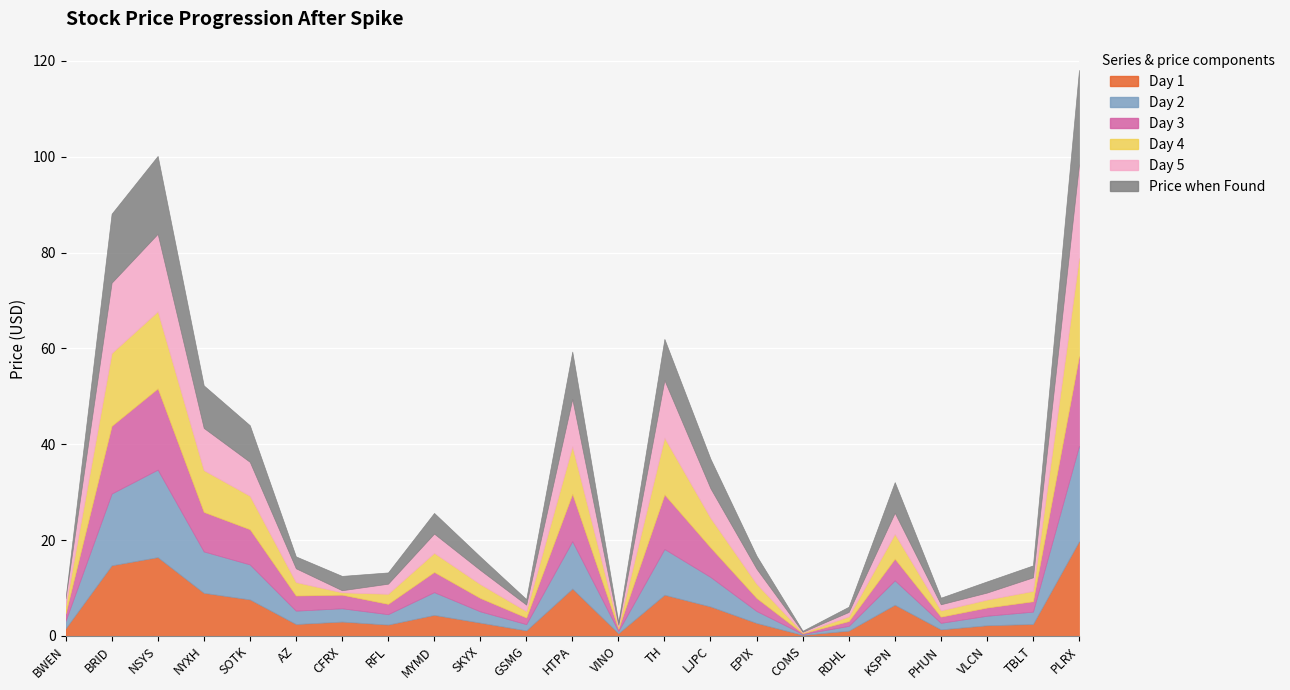

What is the approximate value of Day 4 at NYXH?

8.7